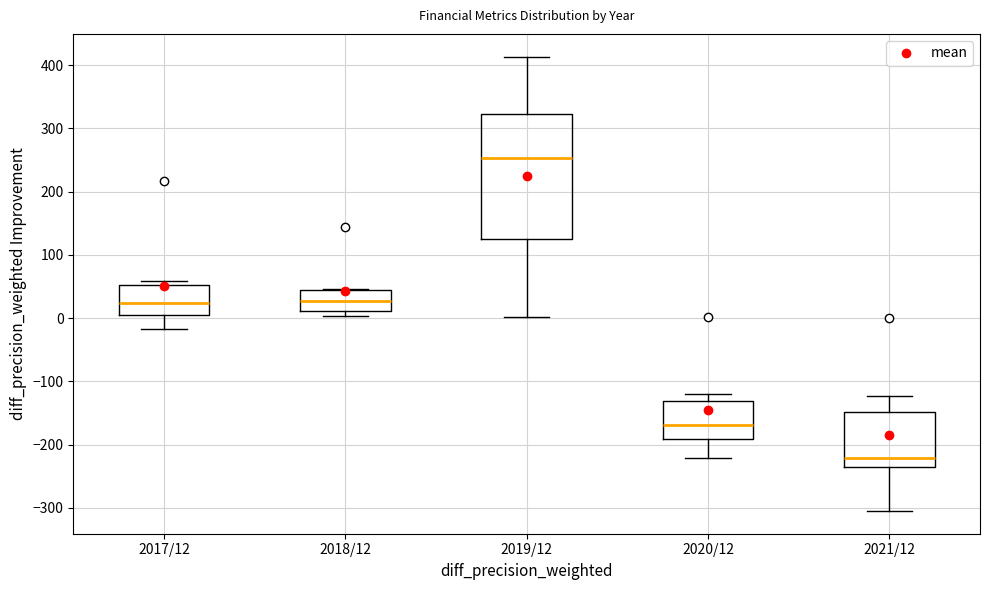

Reading left to right, transcribe this box plot: for each box, give where its median line is, the range the box spans, and where its two whiskers end, as read against the y-axis. The values are not printed on the chart, so give them approximately, as read against the axis.

2017/12: median 20, box 0 to 50, whiskers -20 to 60
2018/12: median 30, box 10 to 40, whiskers 0 to 50
2019/12: median 250, box 120 to 320, whiskers 0 to 410
2020/12: median -170, box -190 to -130, whiskers -220 to -120
2021/12: median -220, box -240 to -150, whiskers -310 to -120